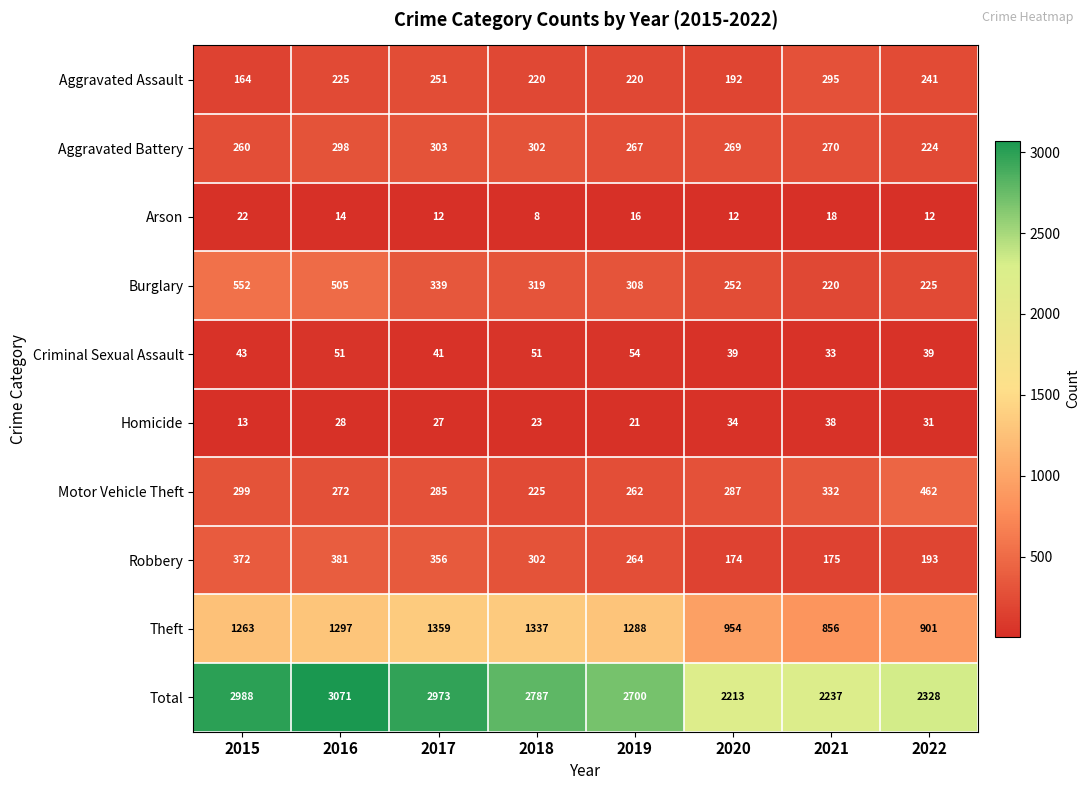

What is the total value across all series at 2017?

5946